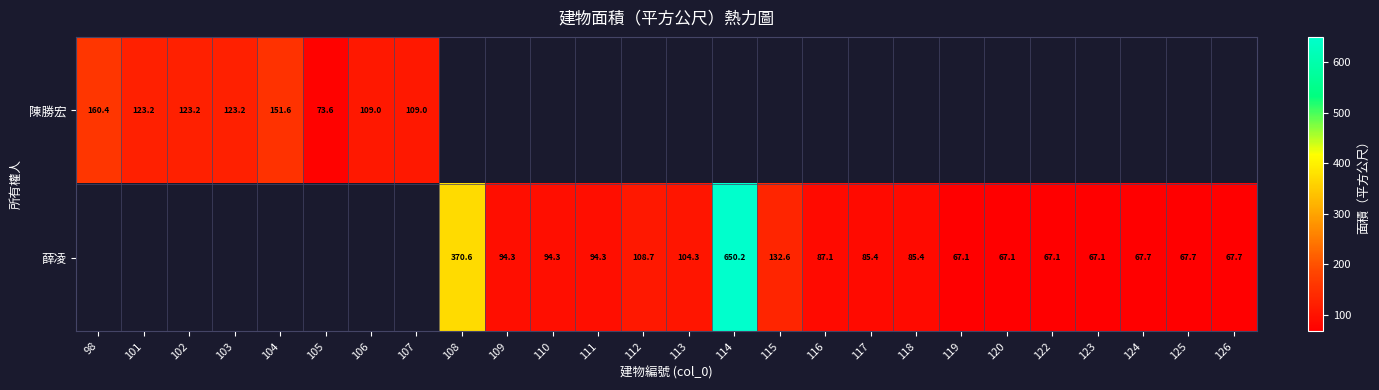

At which label does 陳勝宏 reach its minimum?

105